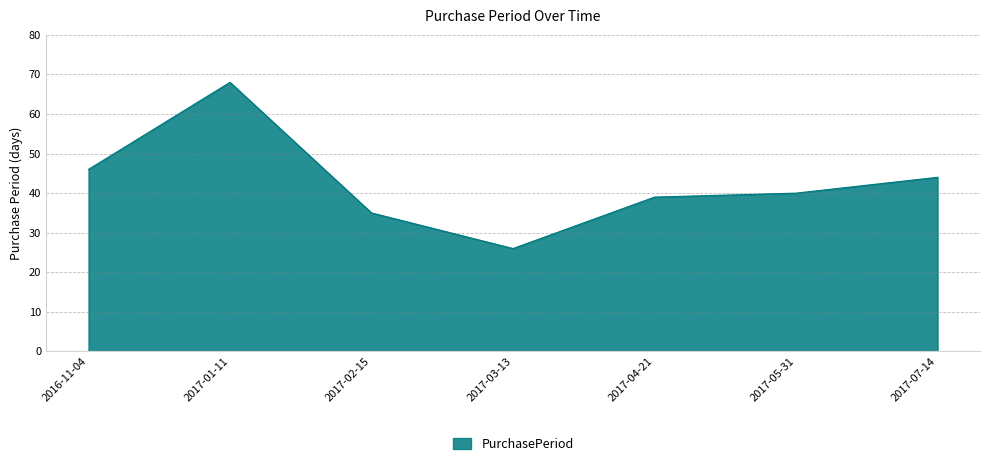

What is the difference between the maximum and minimum values?

42